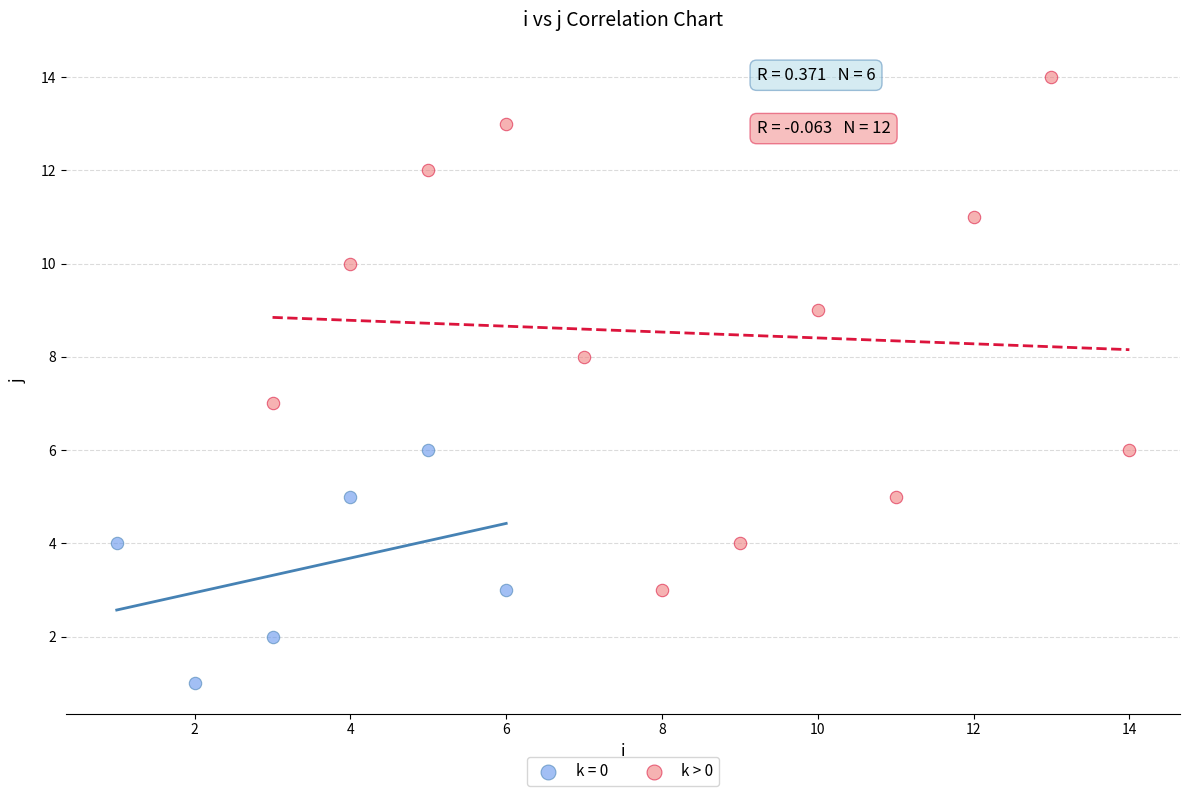

Which series contains the highest Y value?

k > 0